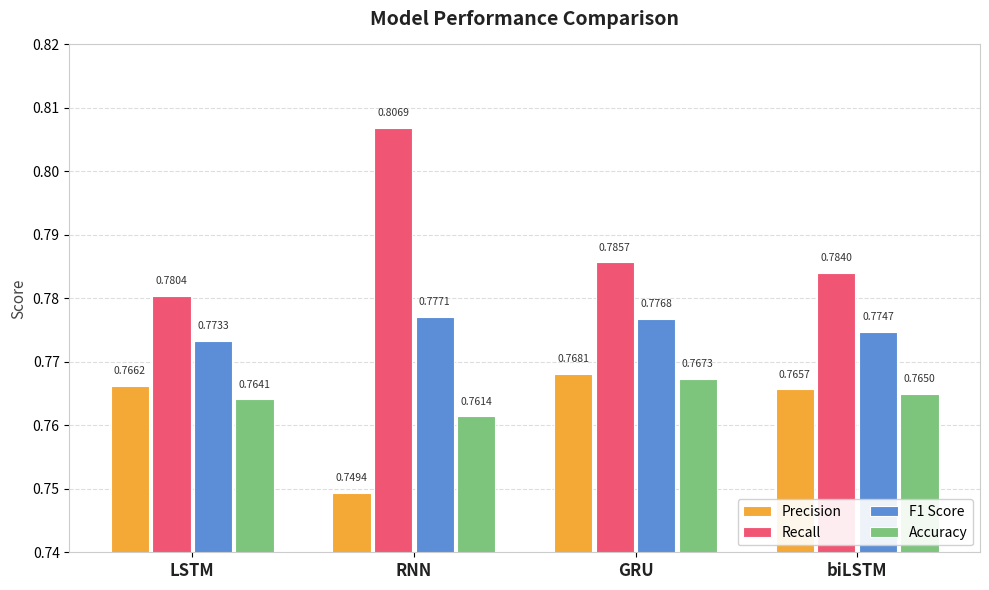

How many bars are there in total?

16